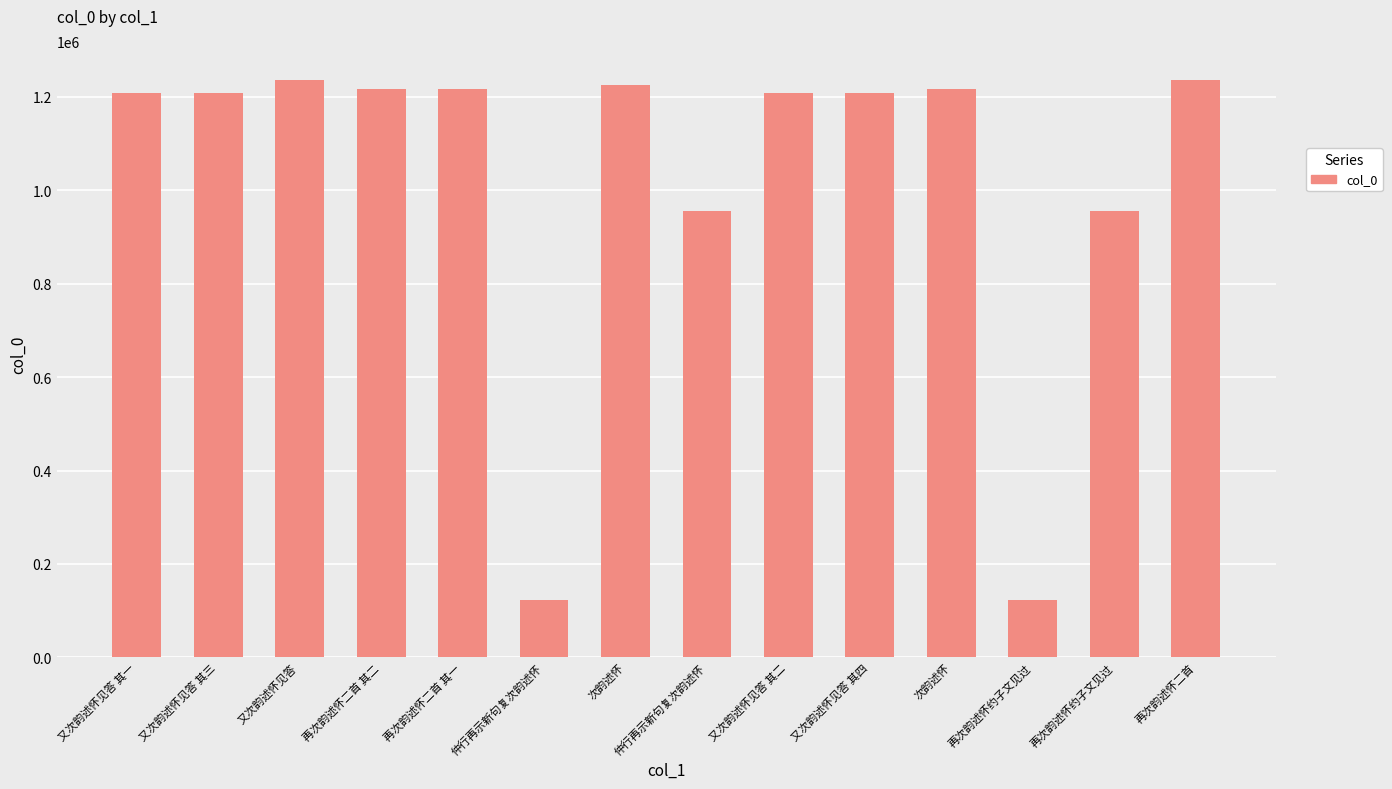

Which label corresponds to the largest value in the chart?

再次韵述怀二首